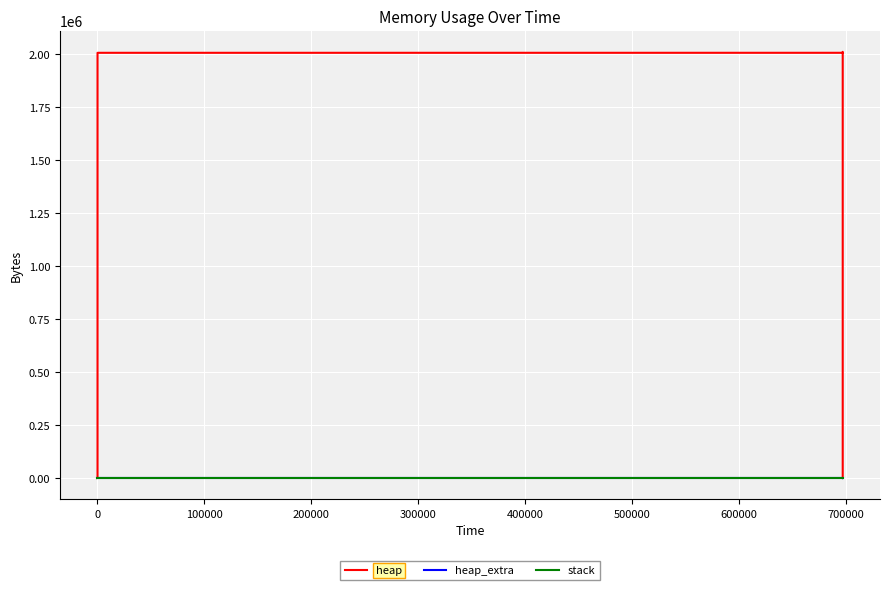

True or false: heap and stack intersect in this chart.

False